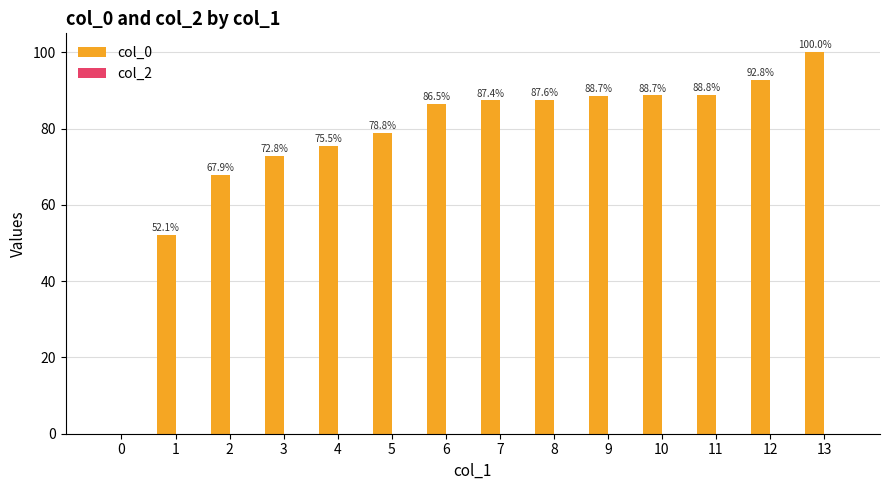

What is the change in value from 3 to 6?

+13.7